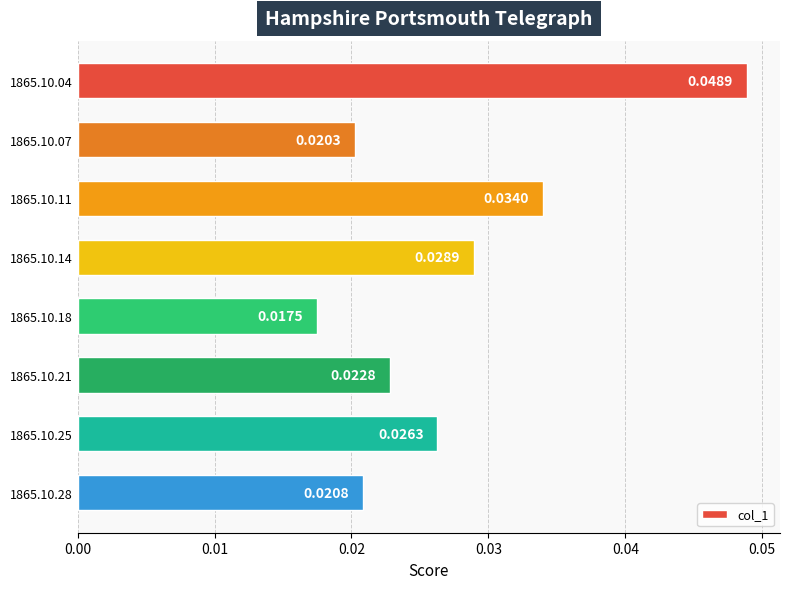

Count the values in the range 0 to 1.

8